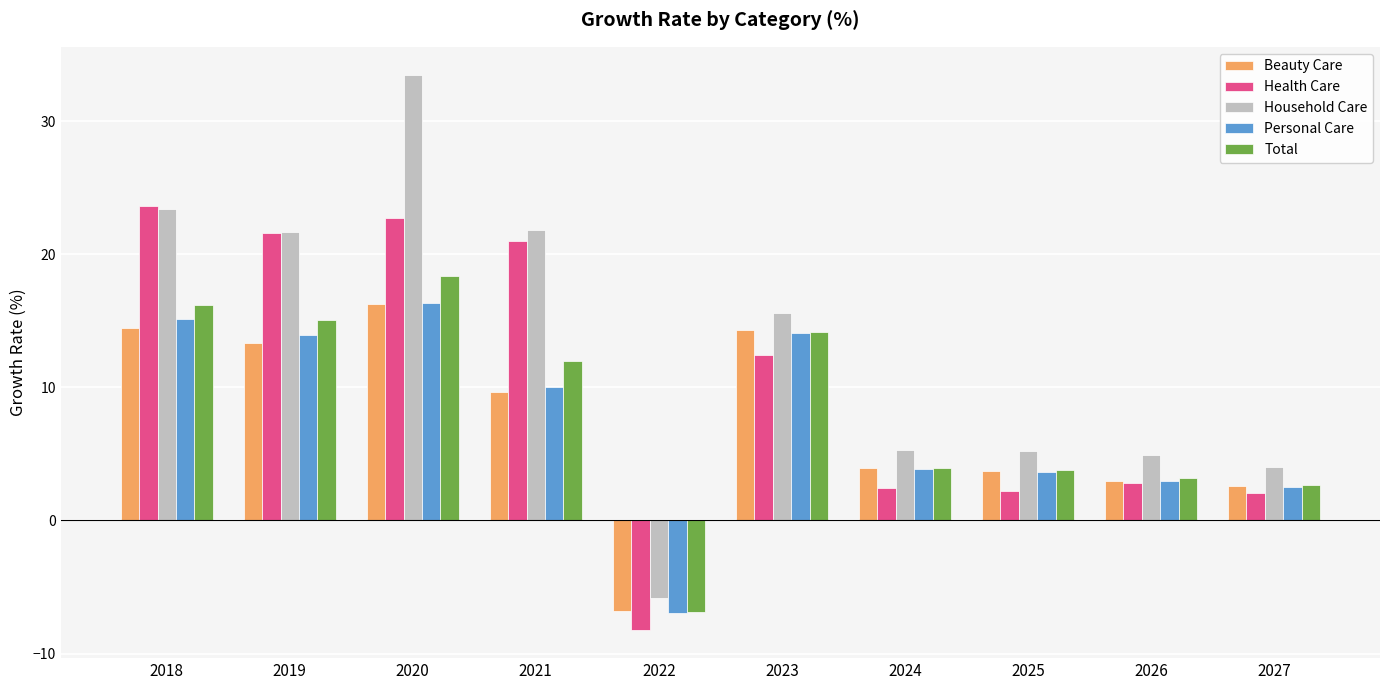

Which series changed the most between 2024 and 2027?

Beauty Care